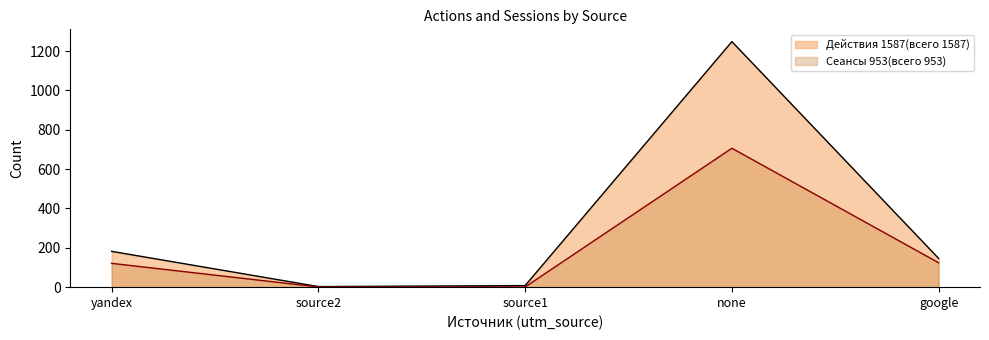

What is the label of the 4th point from the left?

none